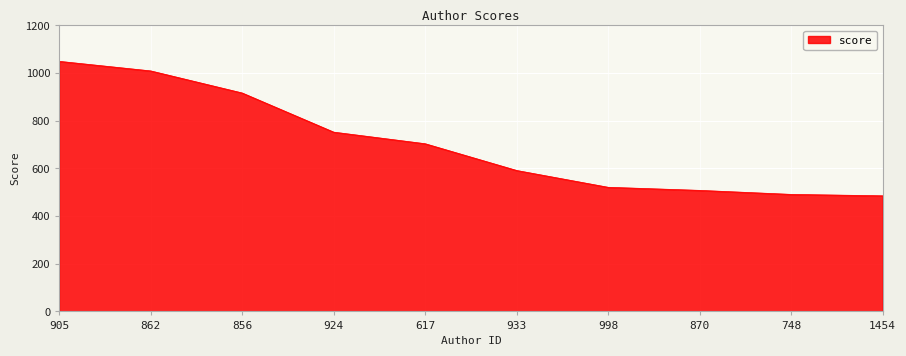

What is the change in value from 617 to 998?

-182.8